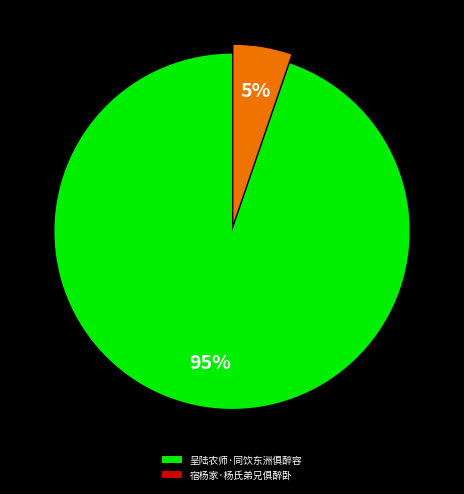

What is the ratio of the value at 宿杨家·杨氏弟兄俱醉卧 to the value at 呈陆农师·同饮东洲俱醉容?

0.1